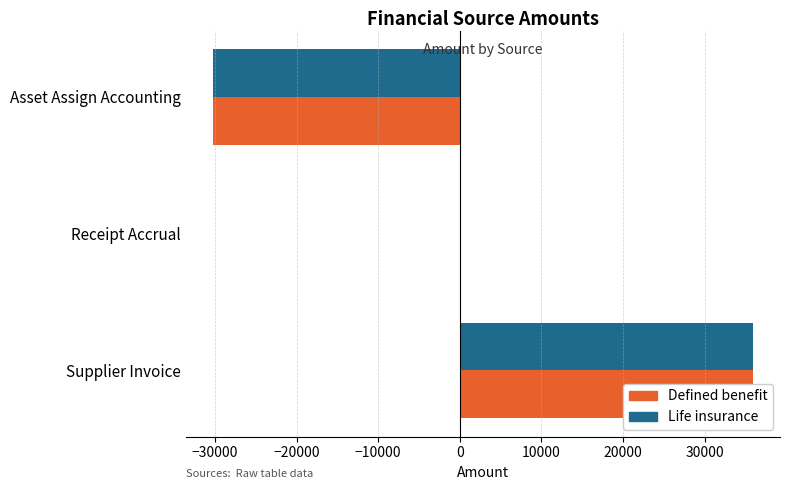

What is the greatest value displayed?

35934